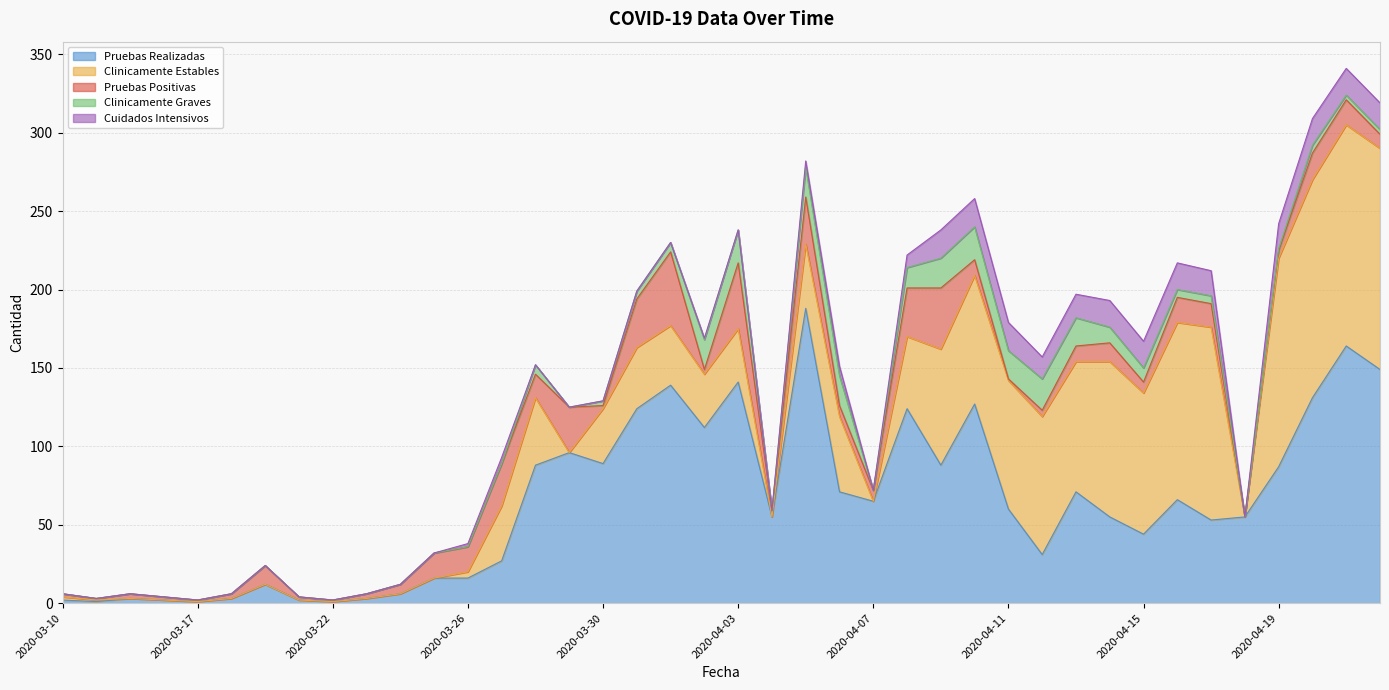

True or false: Clinicamente Estables has more than 1 interior local peaks.

True